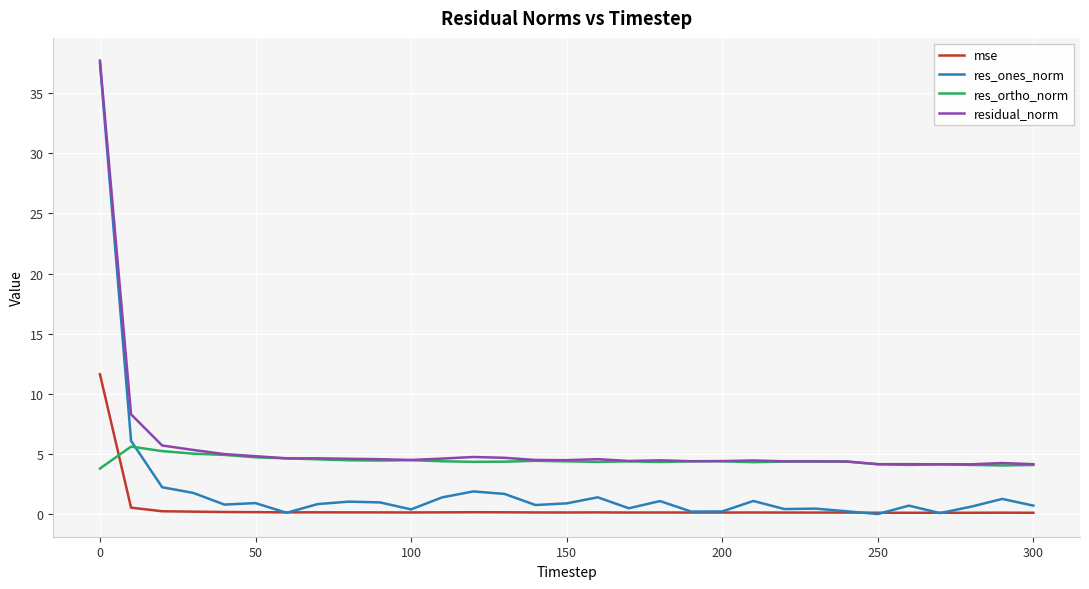

At how many categories does at least one series exceed 1?

31